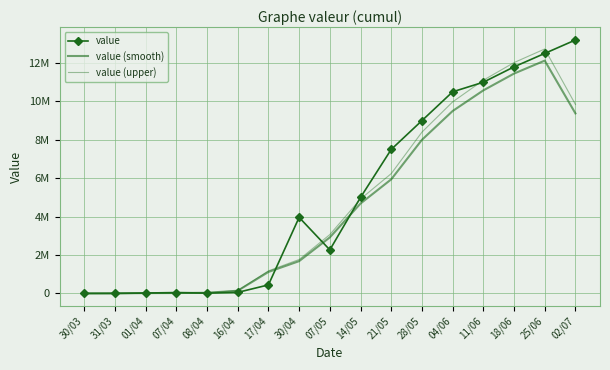

Which series has the largest range (max minus min)?

value